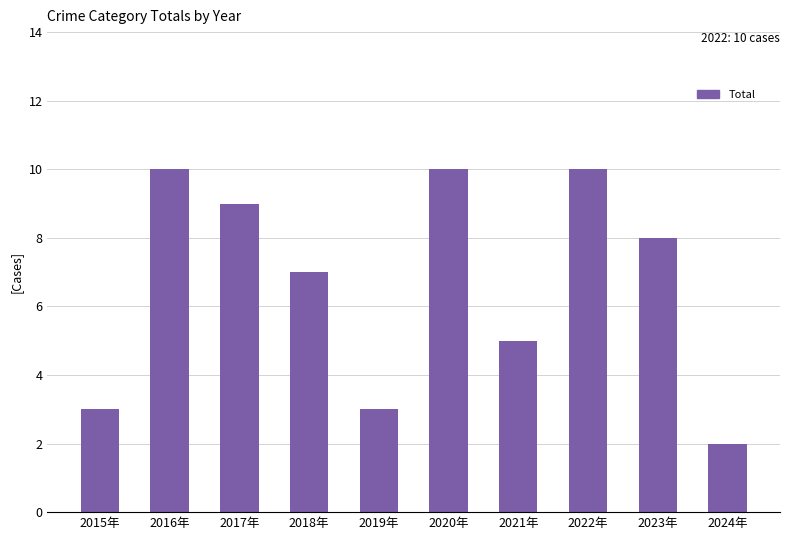

Reading left to right, transcribe all the data shown in this chart.

2015年=3	2016年=10	2017年=9	2018年=7	2019年=3	2020年=10	2021年=5	2022年=10	2023年=8	2024年=2